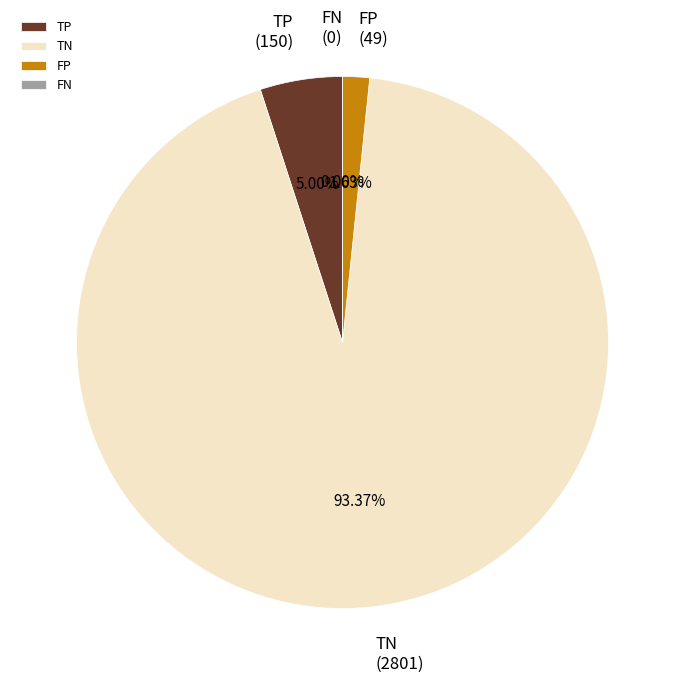

Is there any slice that represents more than half of the pie?

Yes